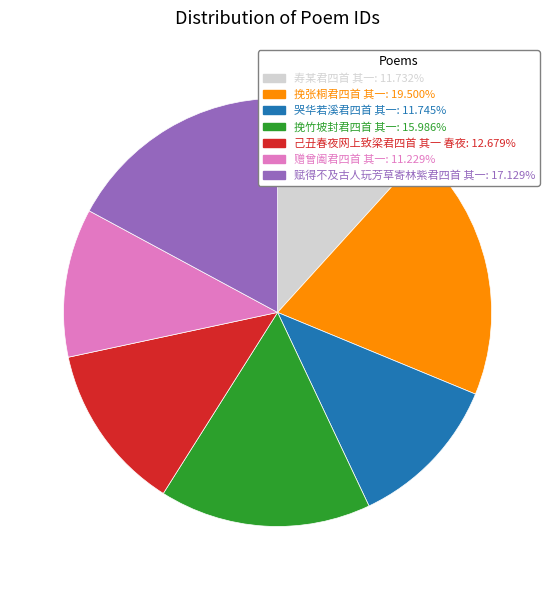

Combined, do 己丑春夜网上致梁君四首 其一 春夜 and 挽竹坡封君四首 其一 account for over 50%?

No